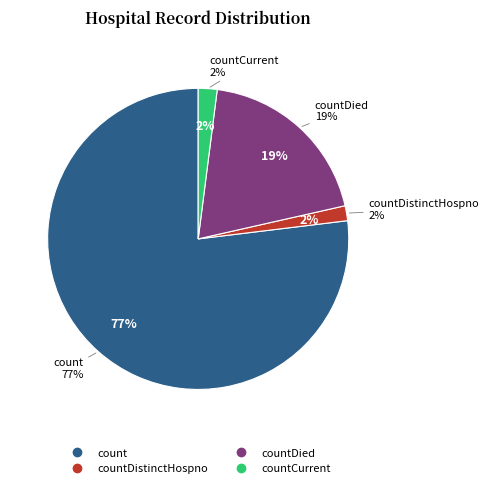

Which category has the biggest portion of the pie?

count